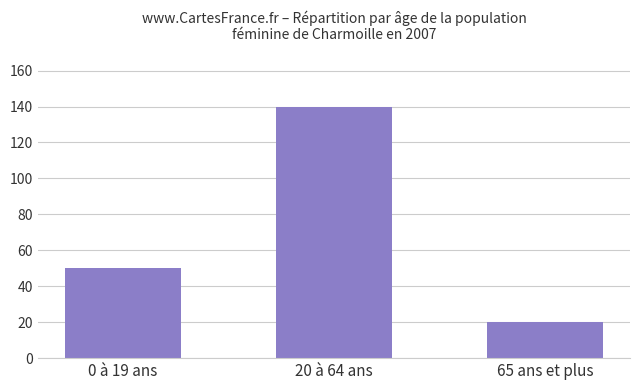

What position from the right is 20 à 64 ans?

2